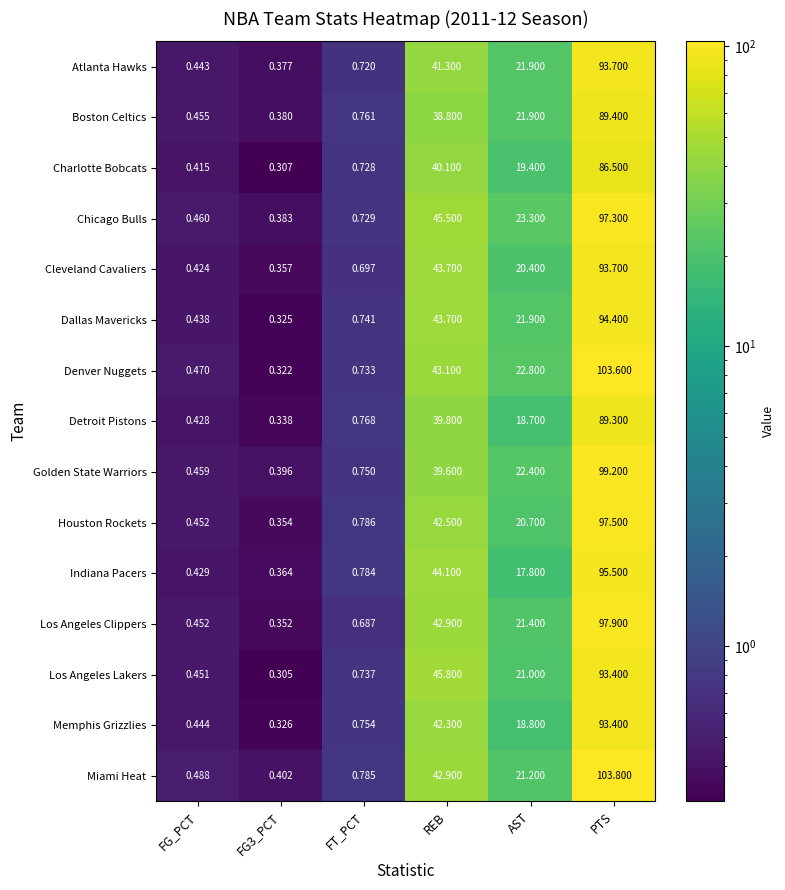

What is the greatest value displayed?

103.8